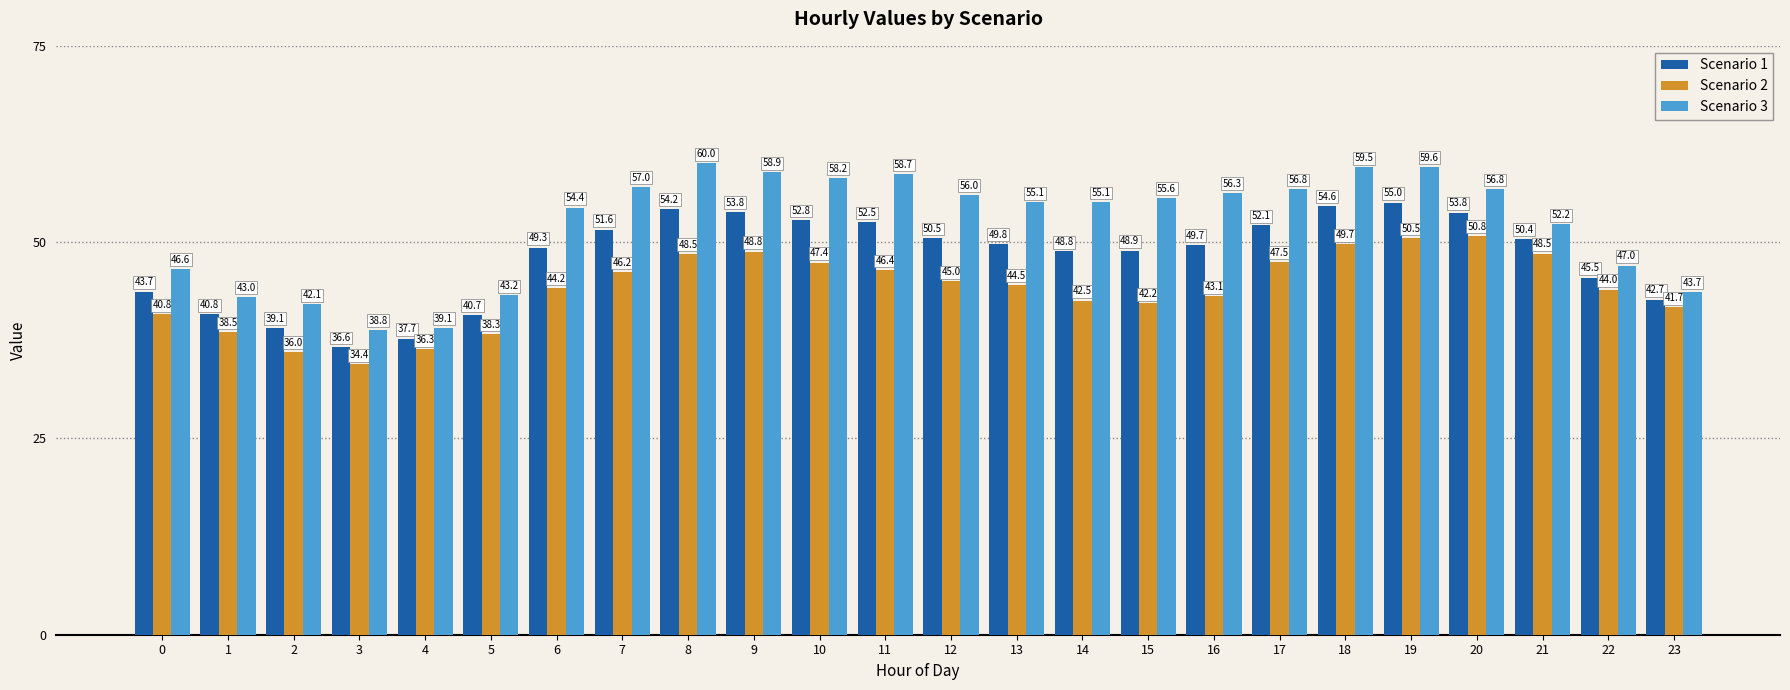

Which series has the largest total across all categories?

Scenario 3